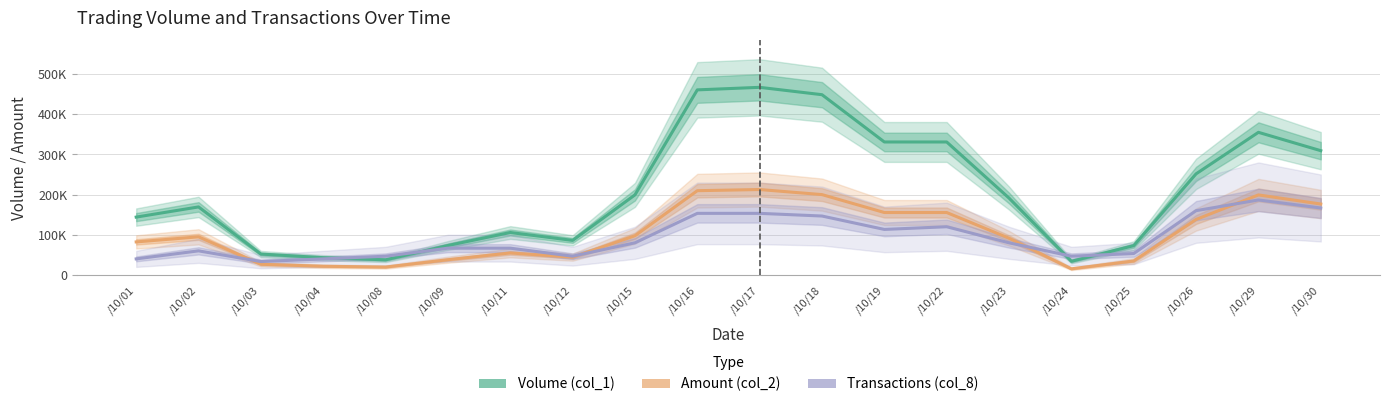

What is the difference between the Amount (col_2) values at /10/26 and /10/24?

122803.3